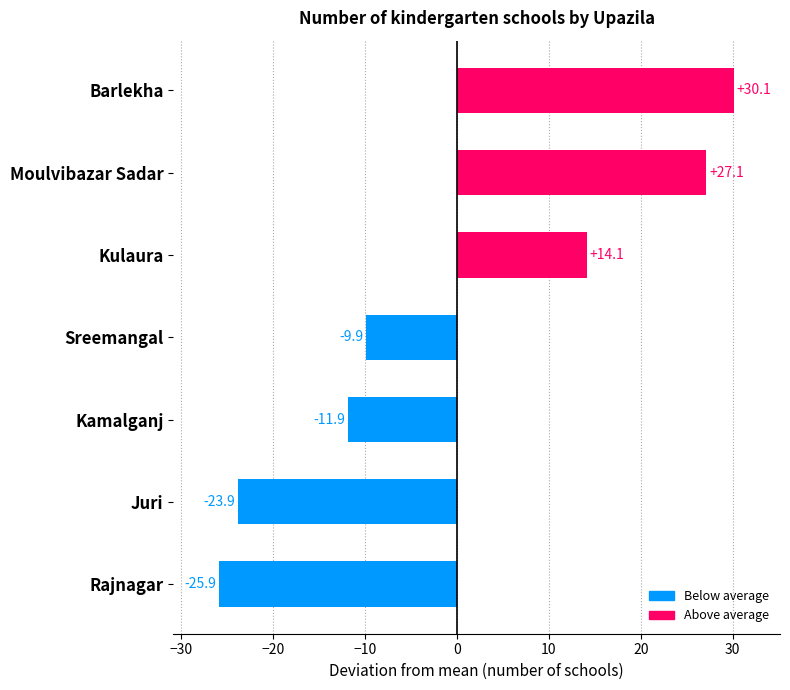

Approximately how many times larger is the value at Kulaura compared to Moulvibazar Sadar?

0.5